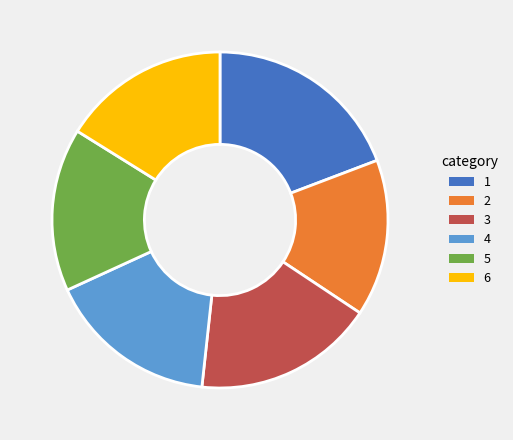

Is there any slice that represents more than half of the pie?

No